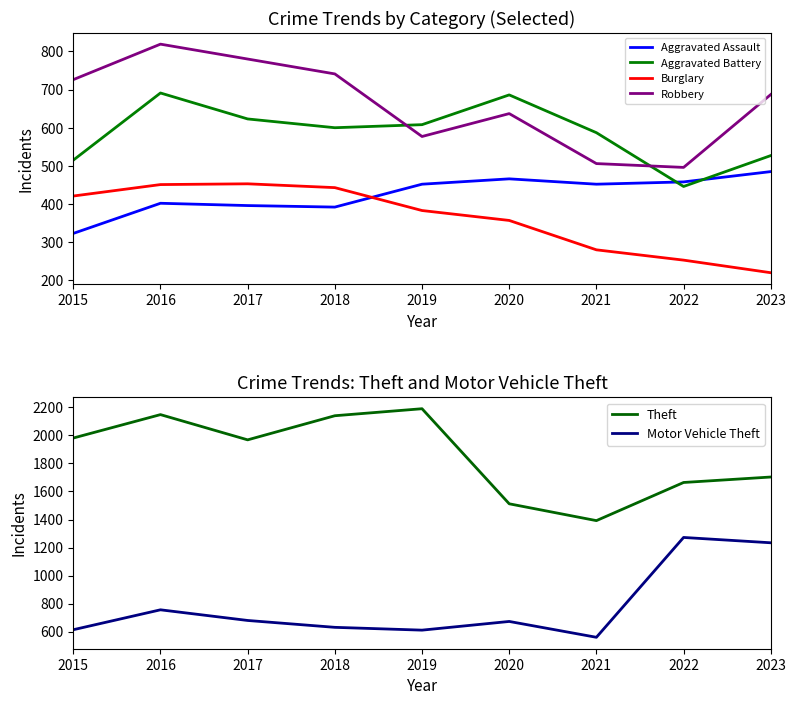

What is the average value of the Aggravated Battery series?

587